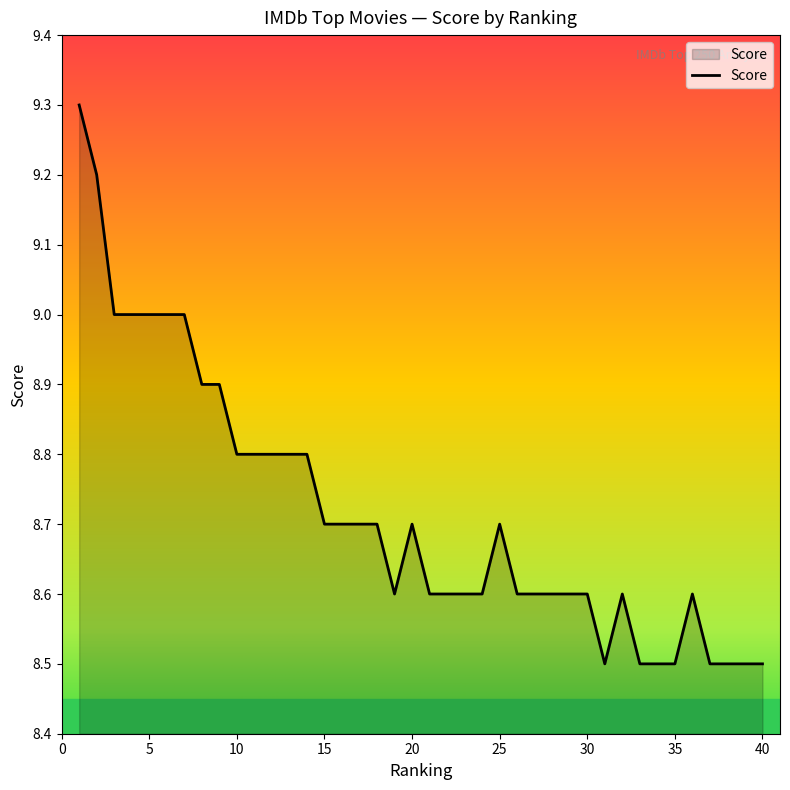

What is the minimum value shown in the chart?

8.5